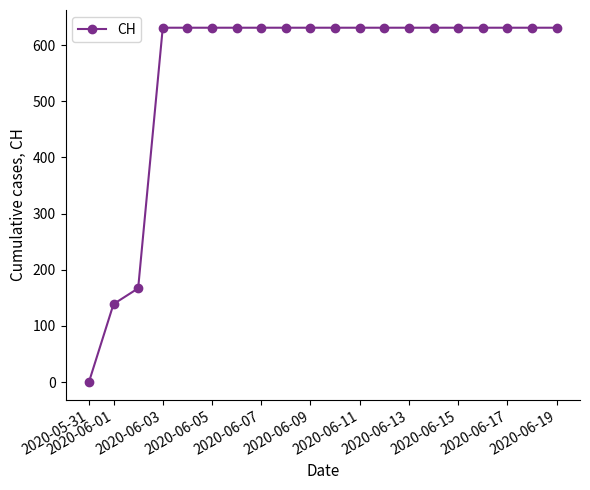

What is the greatest value displayed?

631